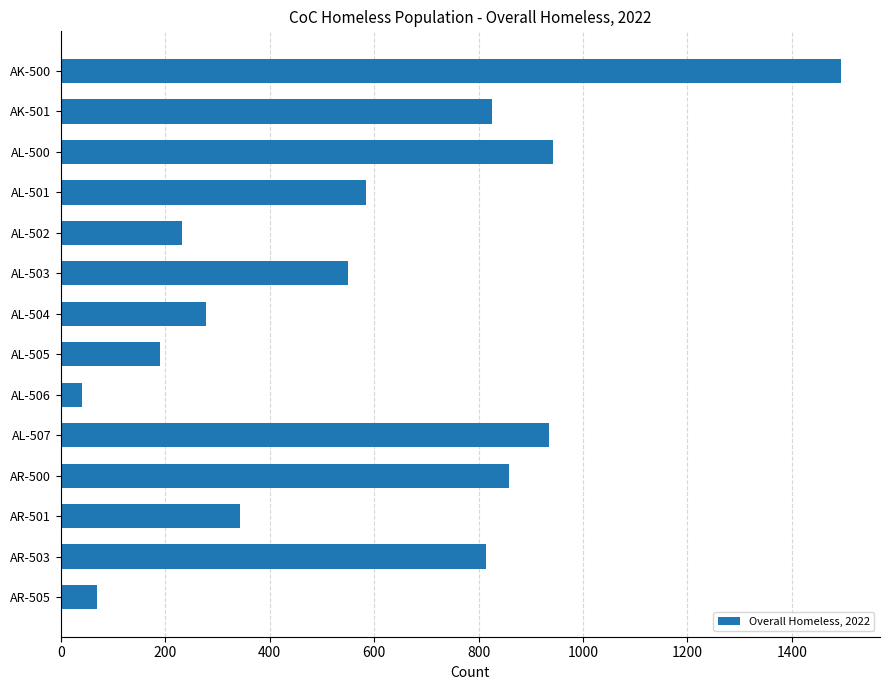

What is the difference between the maximum and minimum values?

1454